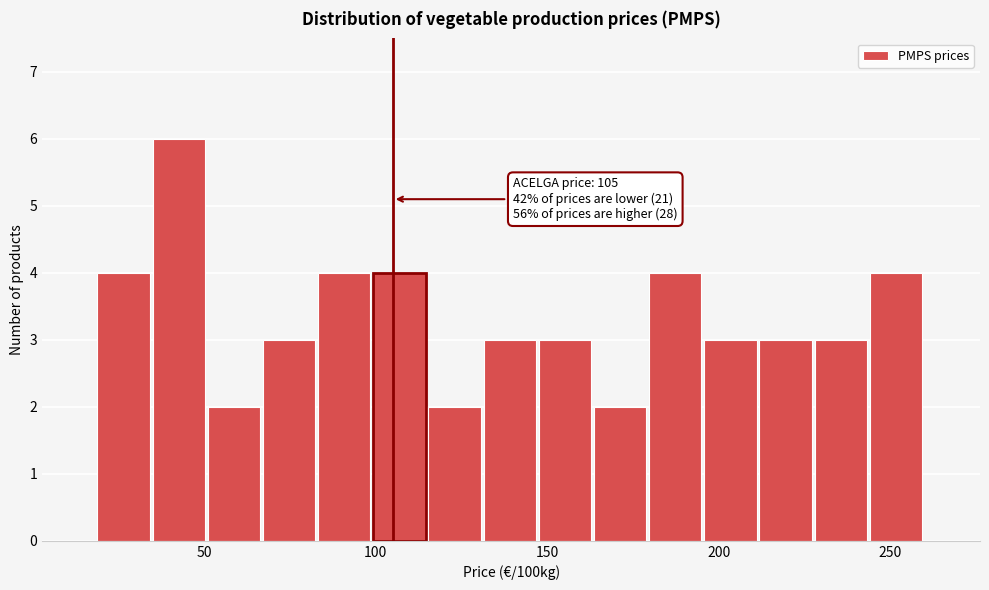

Around what value on the x-axis is the tallest bar? Give the approximate position of its centre, as read against the axis.

45